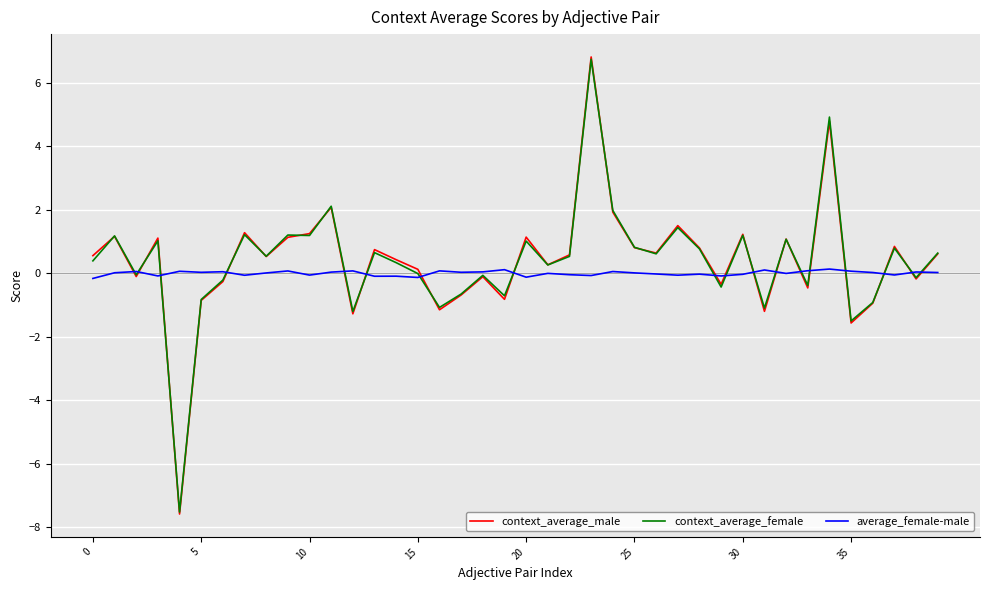

Which series has the largest range (max minus min)?

context_average_male